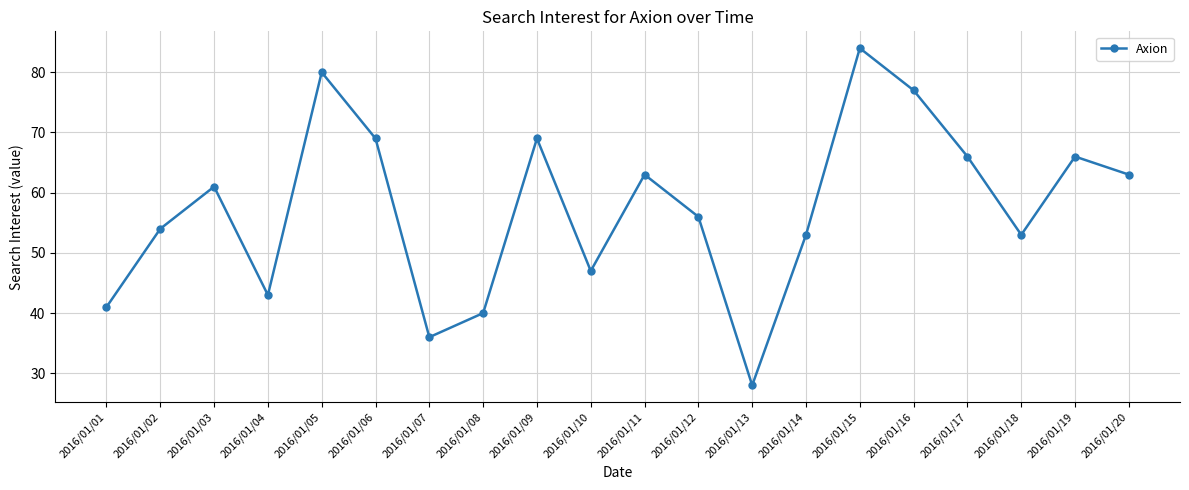

Reading left to right, list all the values displayed in this chart.

41	54	61	43	80	69	36	40	69	47	63	56	28	53	84	77	66	53	66	63